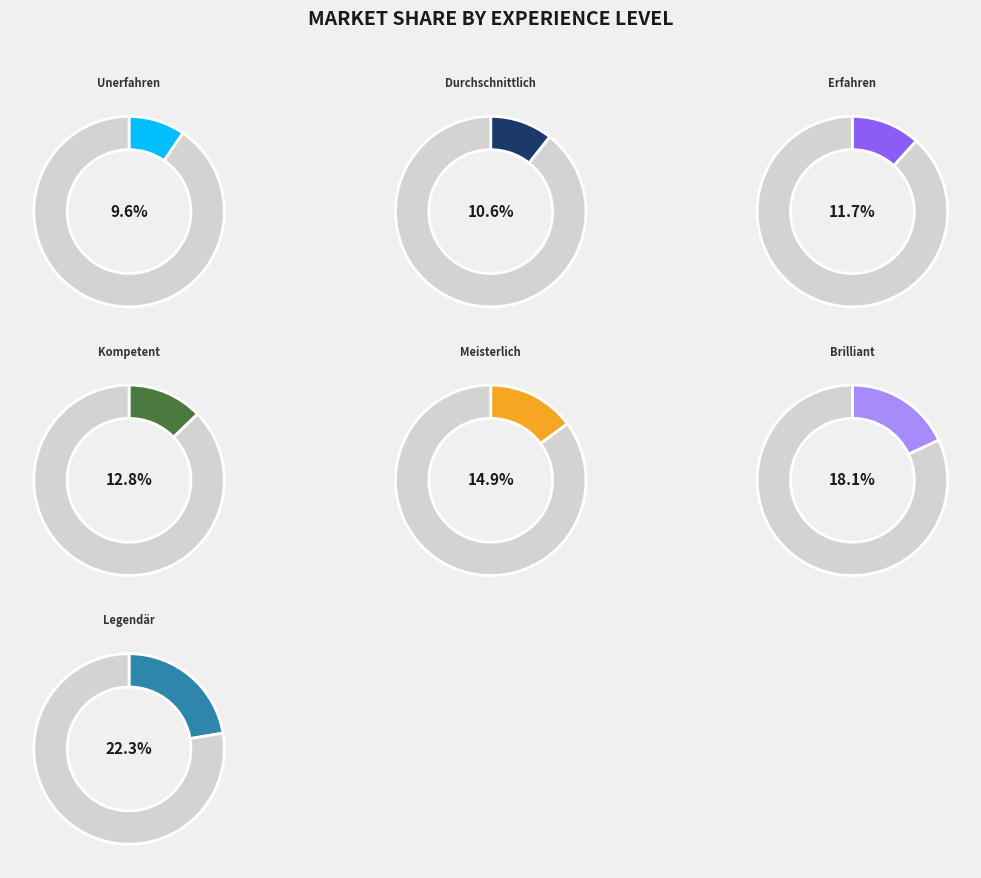

To the nearest percent, what percentage of the pie is Kompetent?

13%